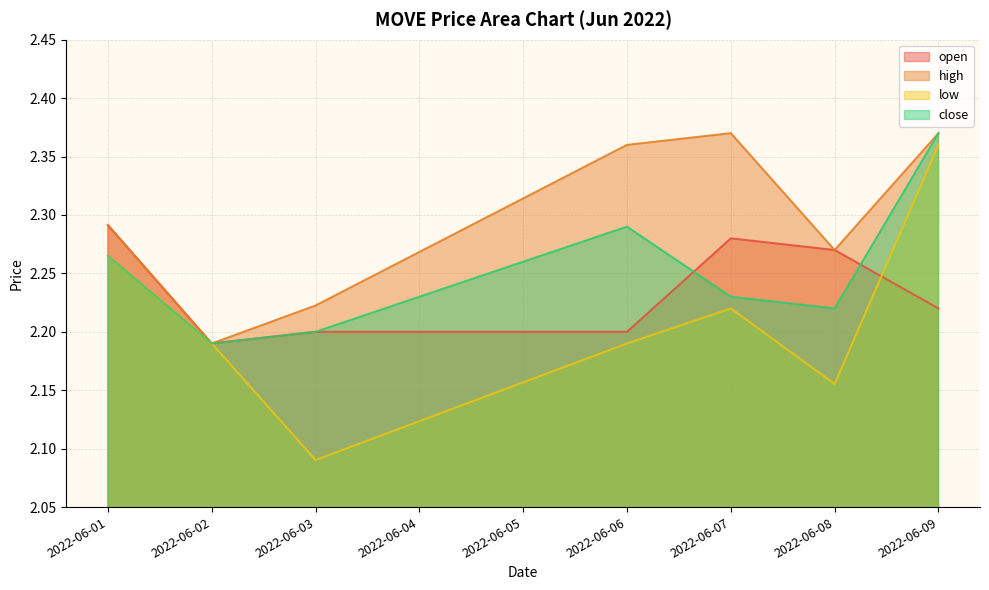

At 2022-06-04, list the series in order from smallest to largest.

low, open, close, high